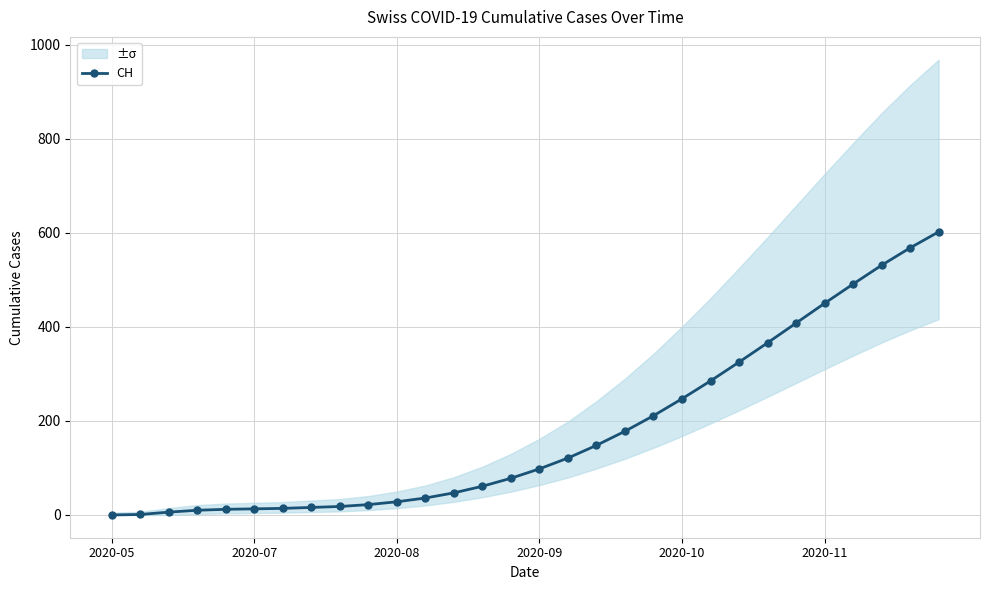

Which label corresponds to the smallest value in the chart?

2020-05